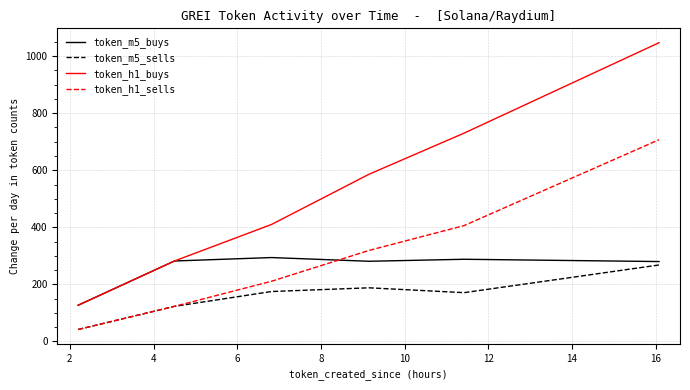

True or false: token_h1_buys and token_m5_sells intersect in this chart.

False